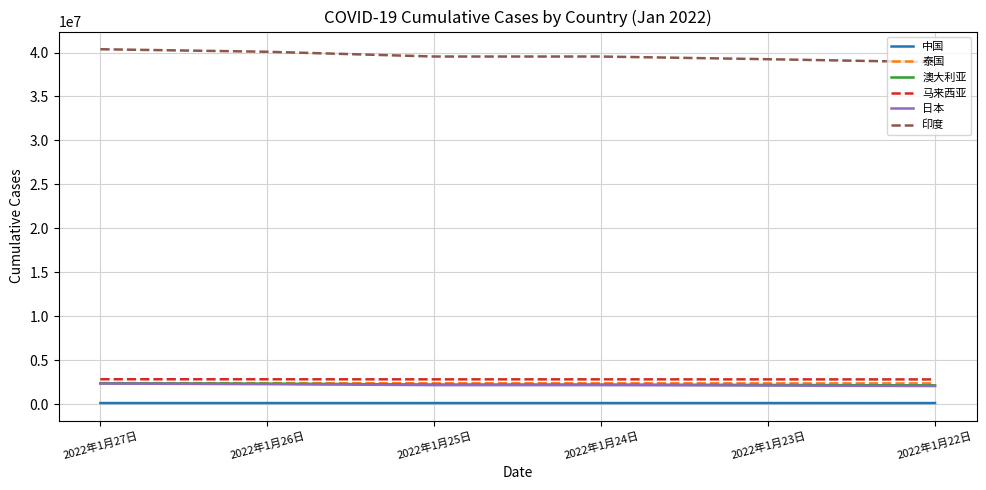

What is the difference between the maximum and second lowest values in the 中国 series?

803